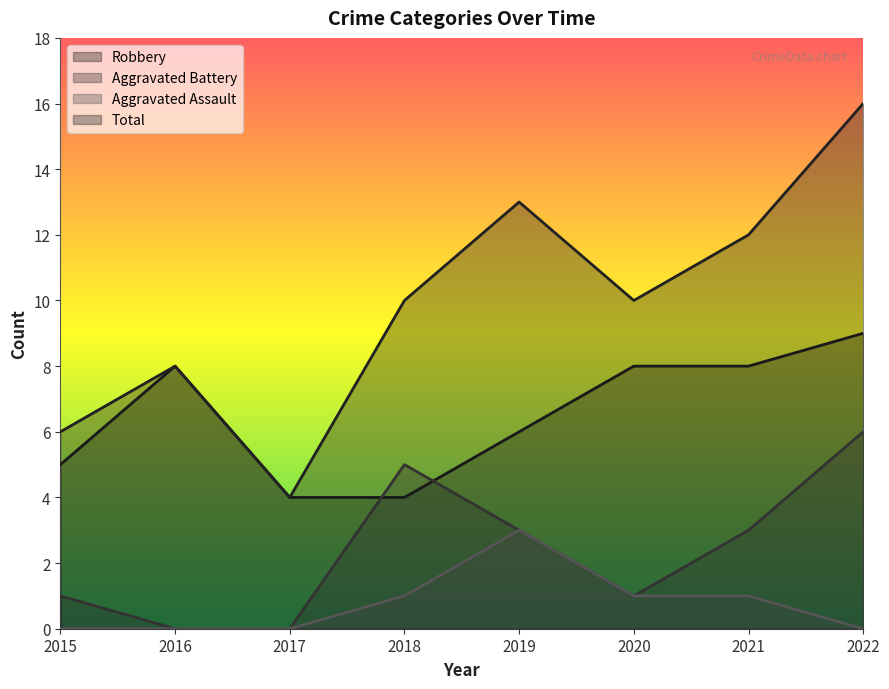

List the series in order of their overall mean, highest first.

Total, Robbery, Aggravated Battery, Aggravated Assault